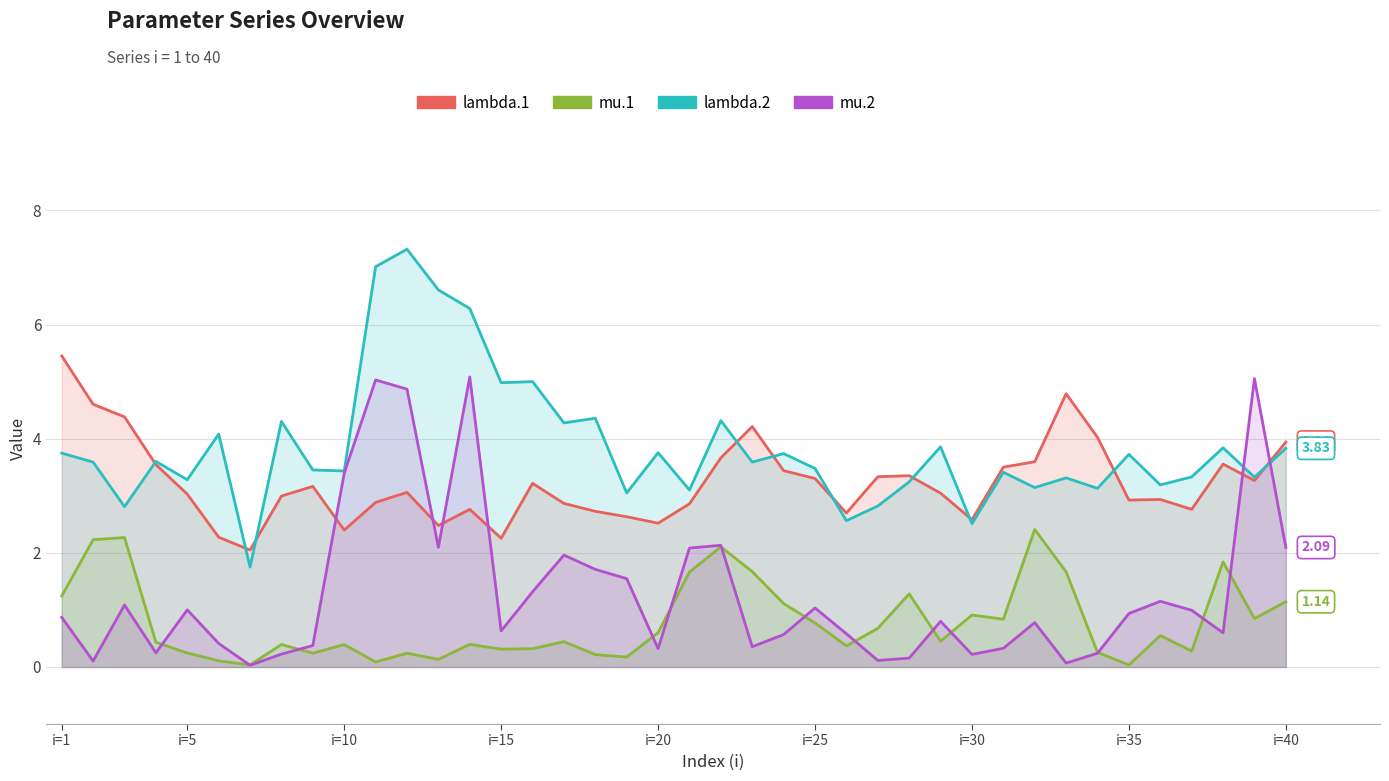

Is the value of lambda.2 at i=15 greater than the value of mu.1 at 14?

Yes